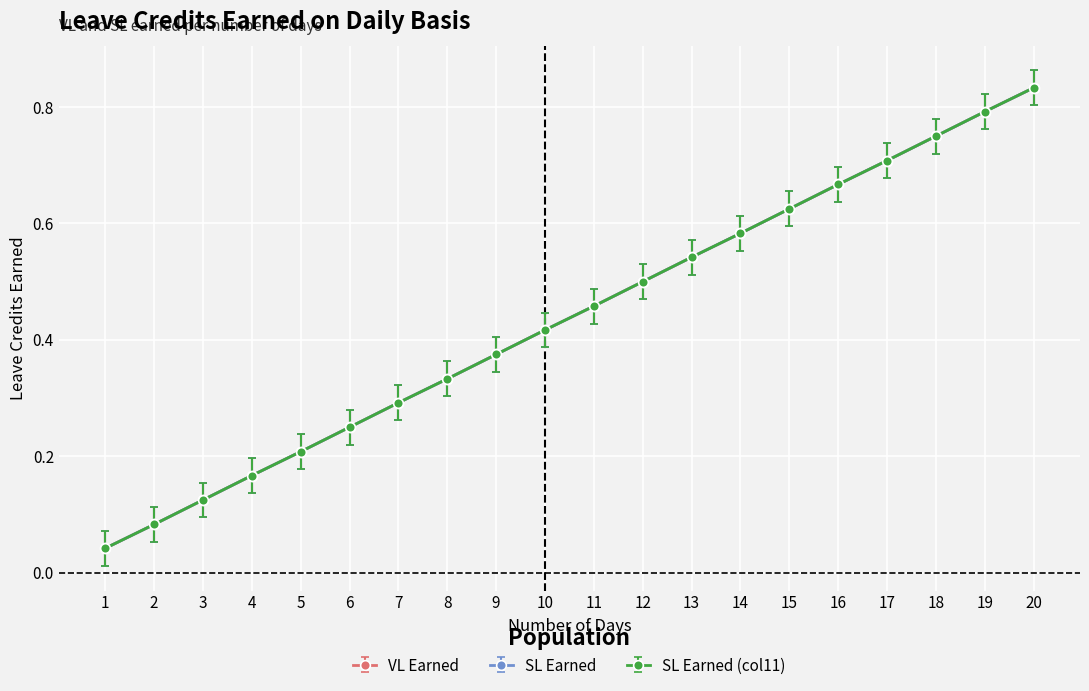

Which has a higher value, 18 or 5?

18